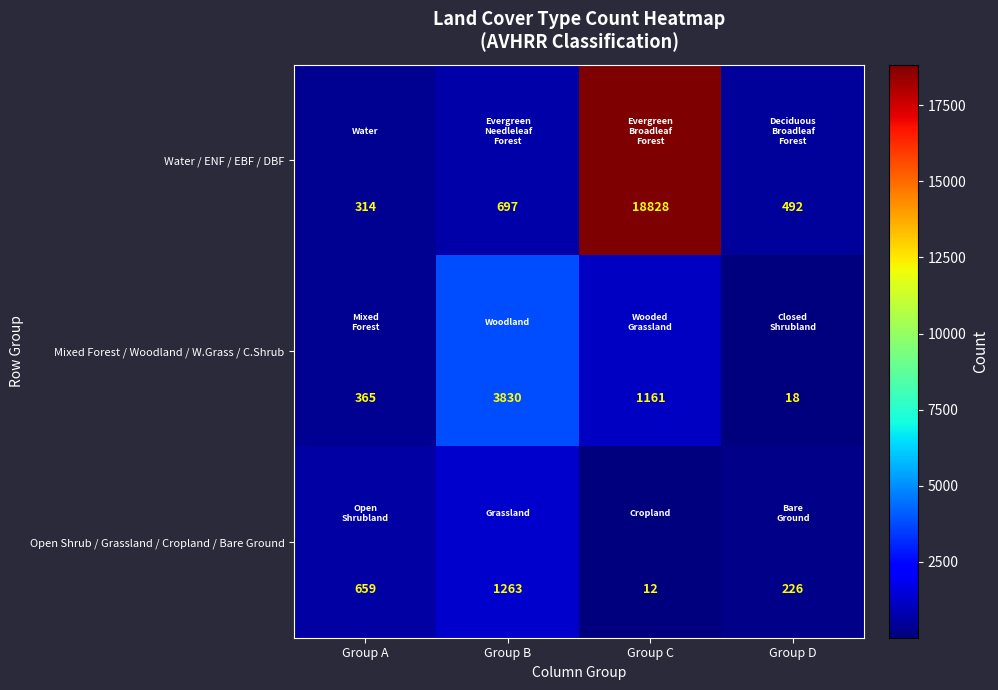

Which series has the largest total across all categories?

Water / ENF / EBF / DBF